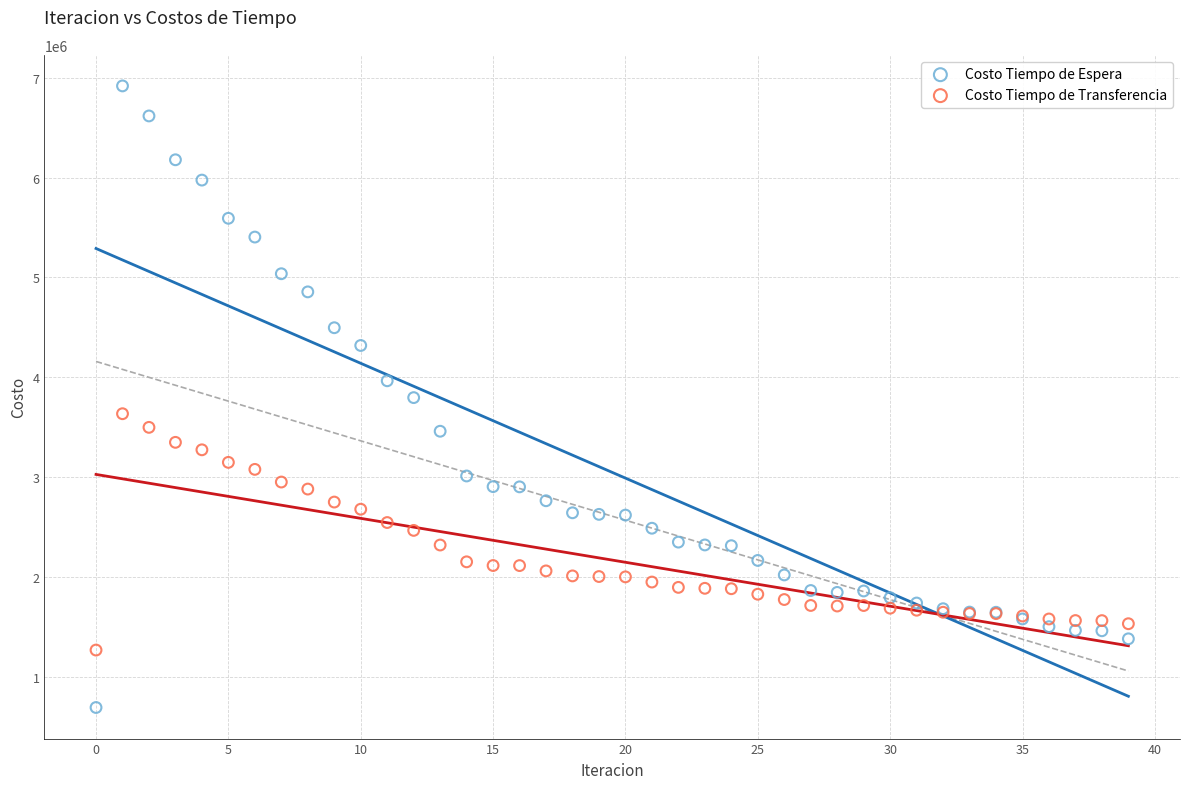

Which series reaches the minimum Y coordinate?

Costo Tiempo de Espera